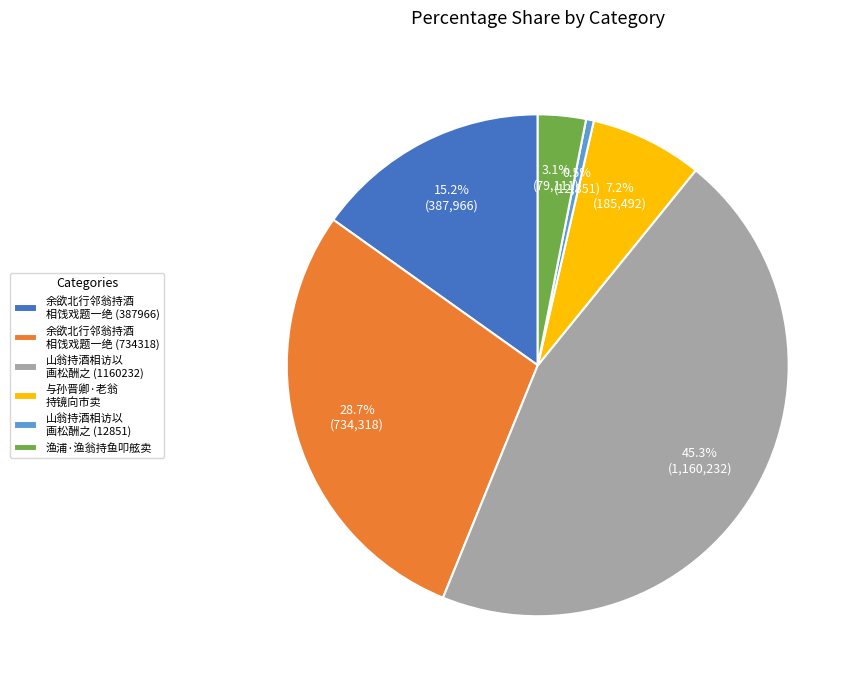

Is the sum of 渔浦·渔翁持鱼叩舷卖 and 山翁持酒相访以 画松酬之 (1160232) greater than half?

No